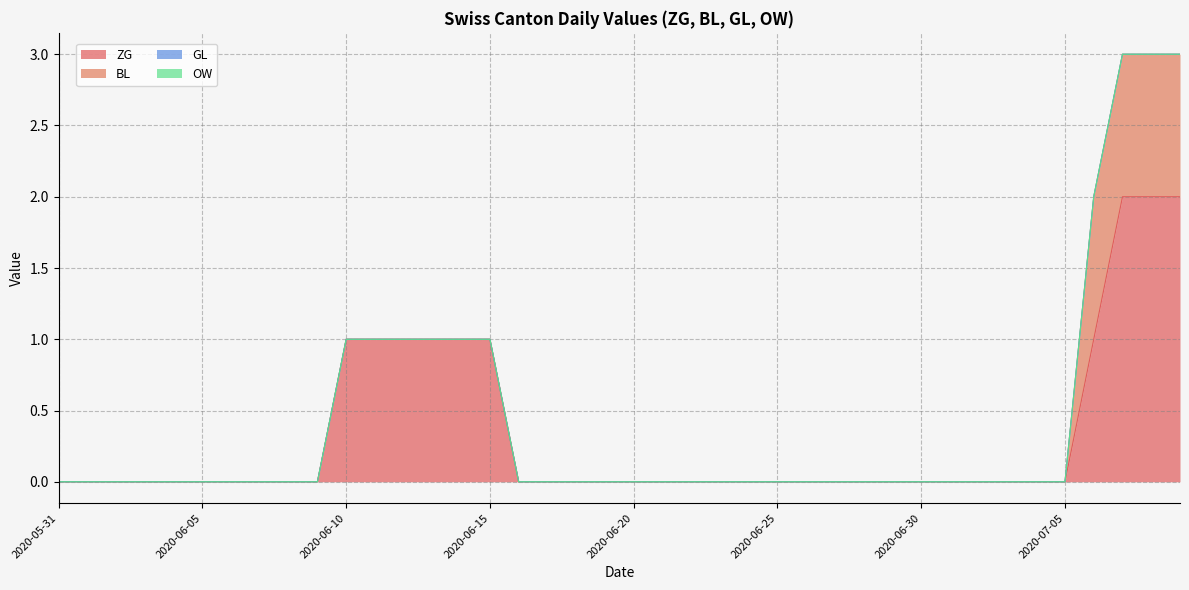

True or false: ZG has a value of 0 at 2020-06-25.

True